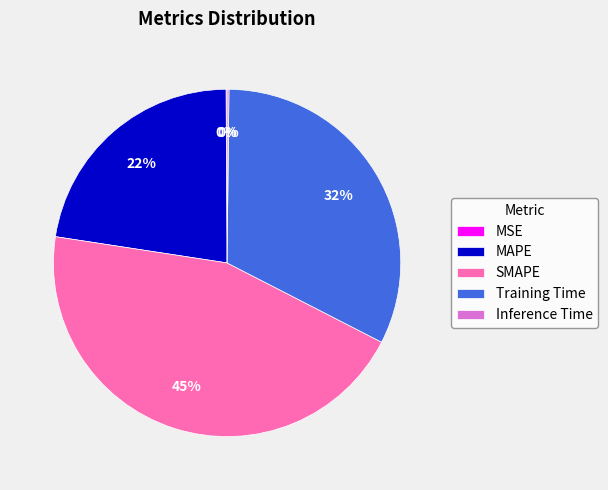

Is there any slice that represents more than half of the pie?

No